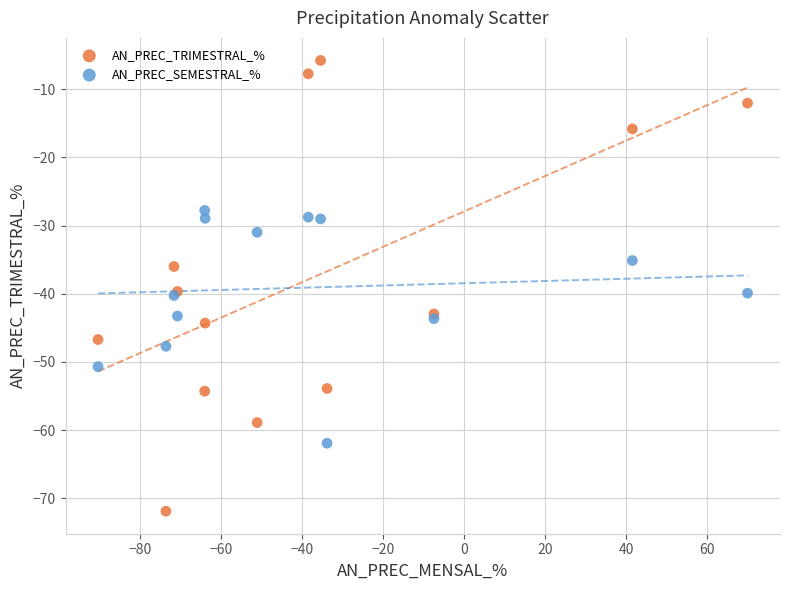

What are all the series names shown in the legend?

AN_PREC_TRIMESTRAL_%, AN_PREC_SEMESTRAL_%